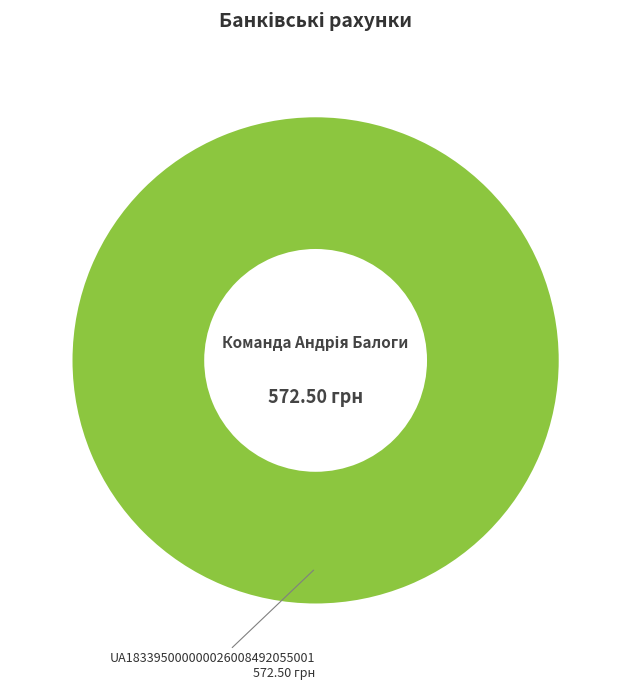

Is there any slice that represents more than half of the pie?

Yes